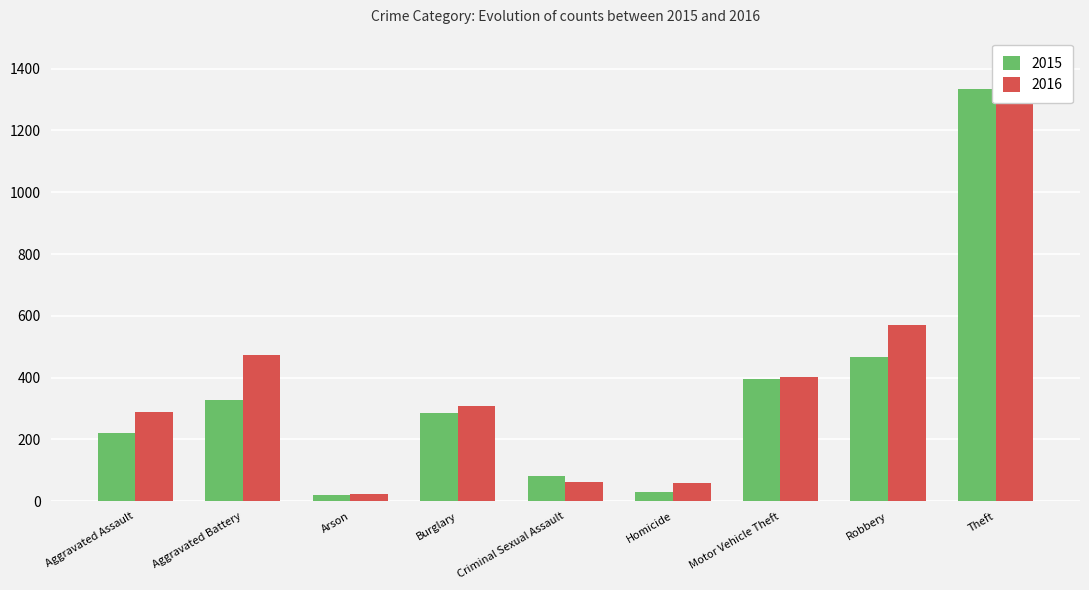

Rank the categories by 2016 value from highest to lowest.

Theft, Robbery, Aggravated Battery, Motor Vehicle Theft, Burglary, Aggravated Assault, Criminal Sexual Assault, Homicide, Arson